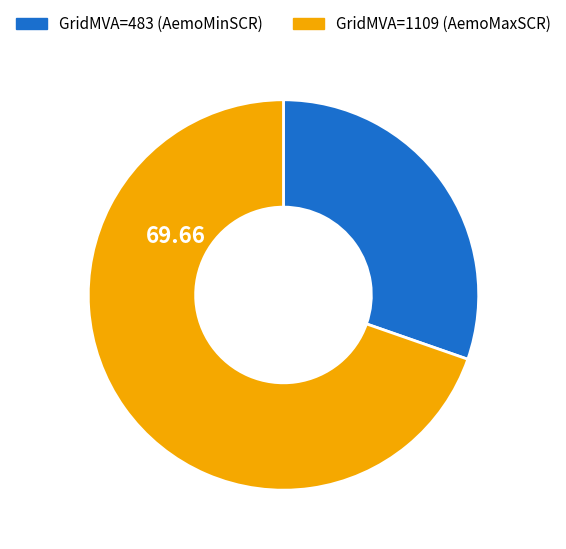

How many segments does this pie chart have?

2